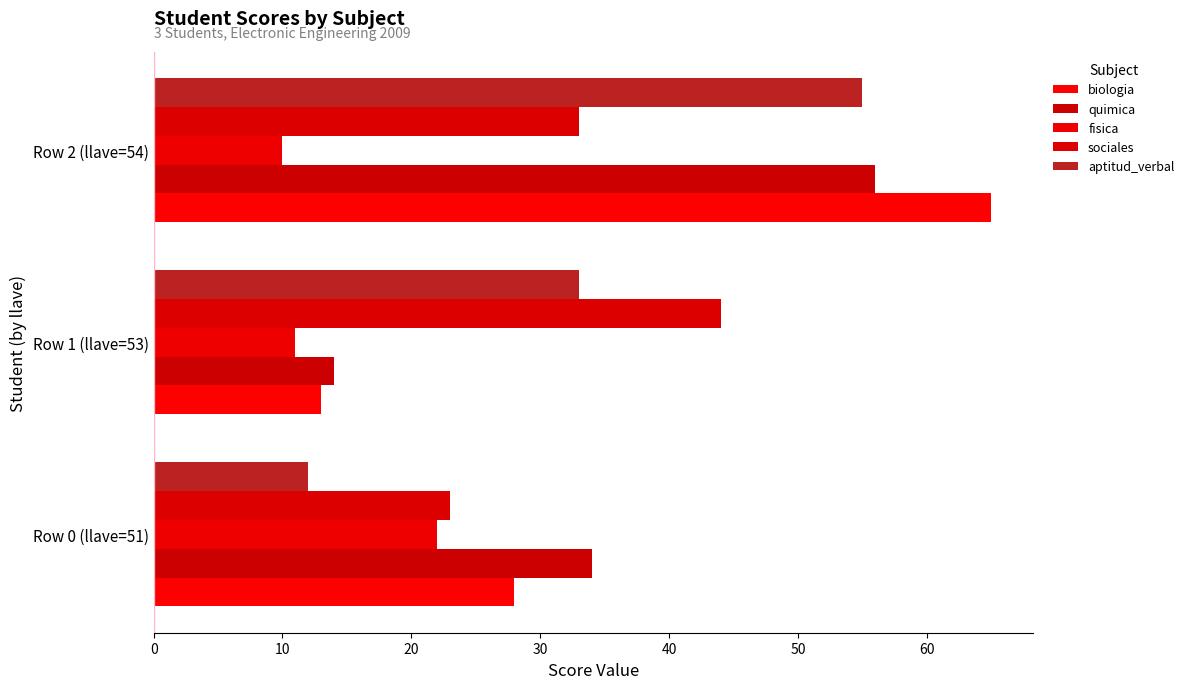

What is the minimum value shown in the chart?

10